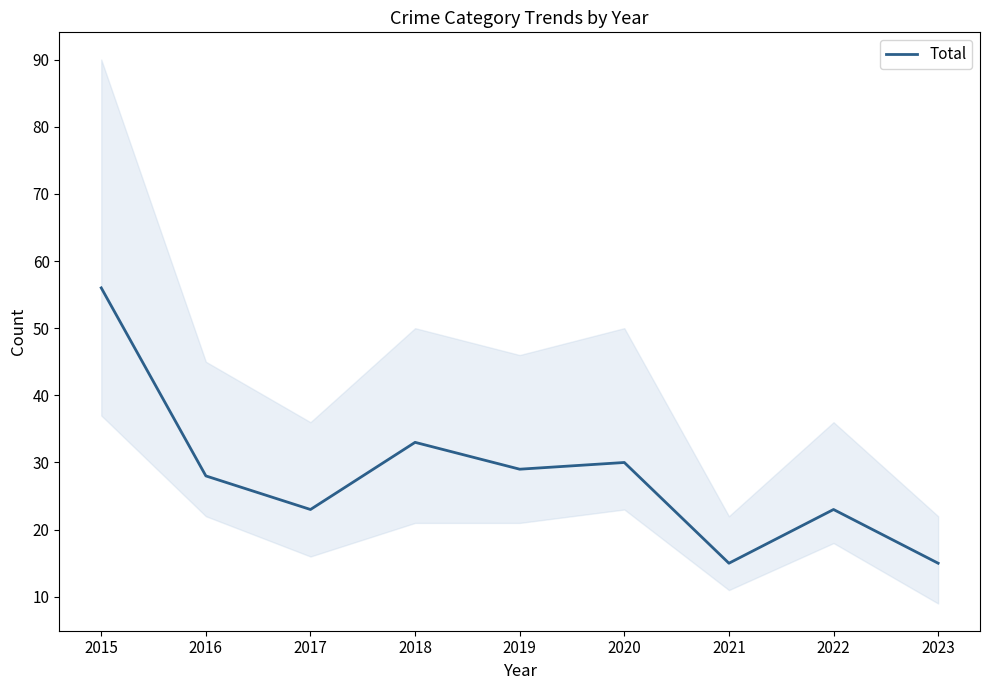

What is the value of the 1st point from the left?

56